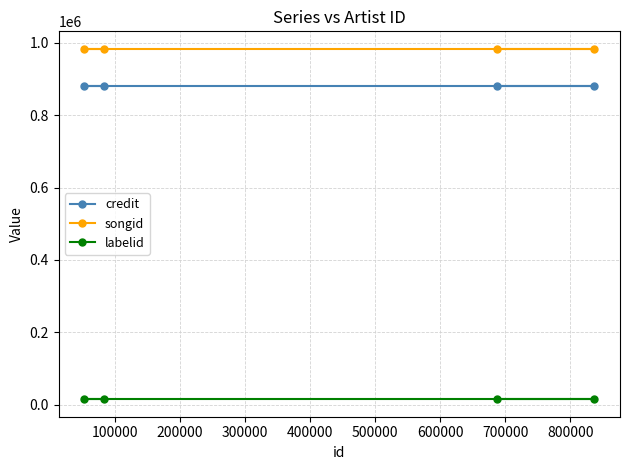

Rank the series by their maximum value, from highest to lowest.

songid, credit, labelid